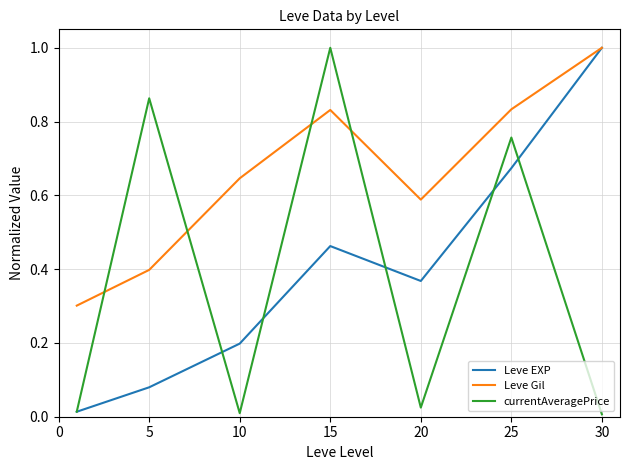

Which series ends up on top after the final intersection of Leve Gil and currentAveragePrice?

Leve Gil